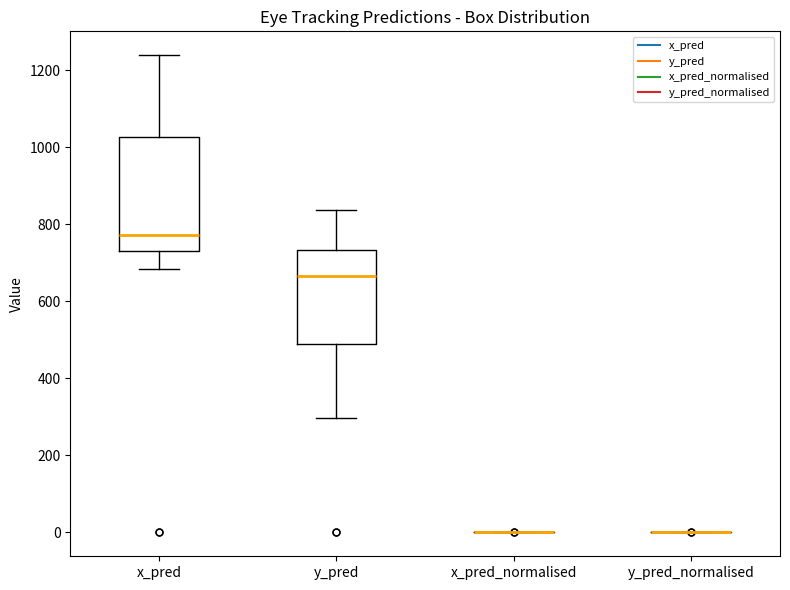

Reading left to right, transcribe this box plot: for each box, give where its median line is, the range the box spans, and where its two whiskers end, as read against the y-axis. The values are not printed on the chart, so give them approximately, as read against the axis.

x_pred: median 780, box 740 to 1020, whiskers 680 to 1240
y_pred: median 660, box 500 to 740, whiskers 300 to 840
x_pred_normalised: box collapsed to a line at 0, whiskers 0 to 0
y_pred_normalised: box collapsed to a line at 0, whiskers 0 to 0